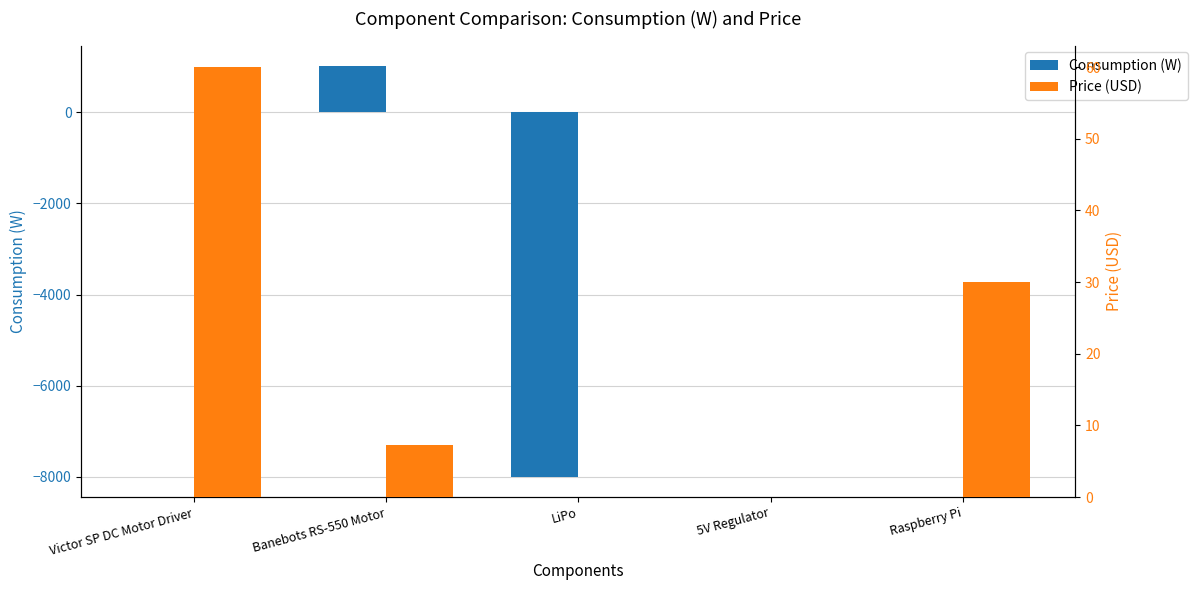

What is the minimum value shown in the chart?

-8000.0